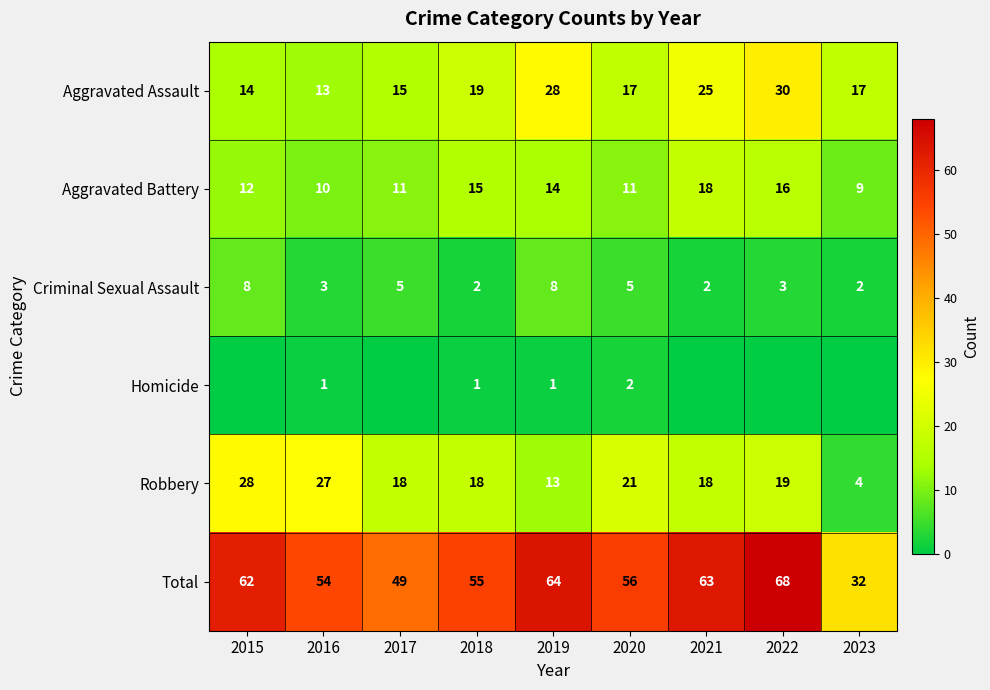

Which series changed the most between 2019 and 2020?

Aggravated Assault